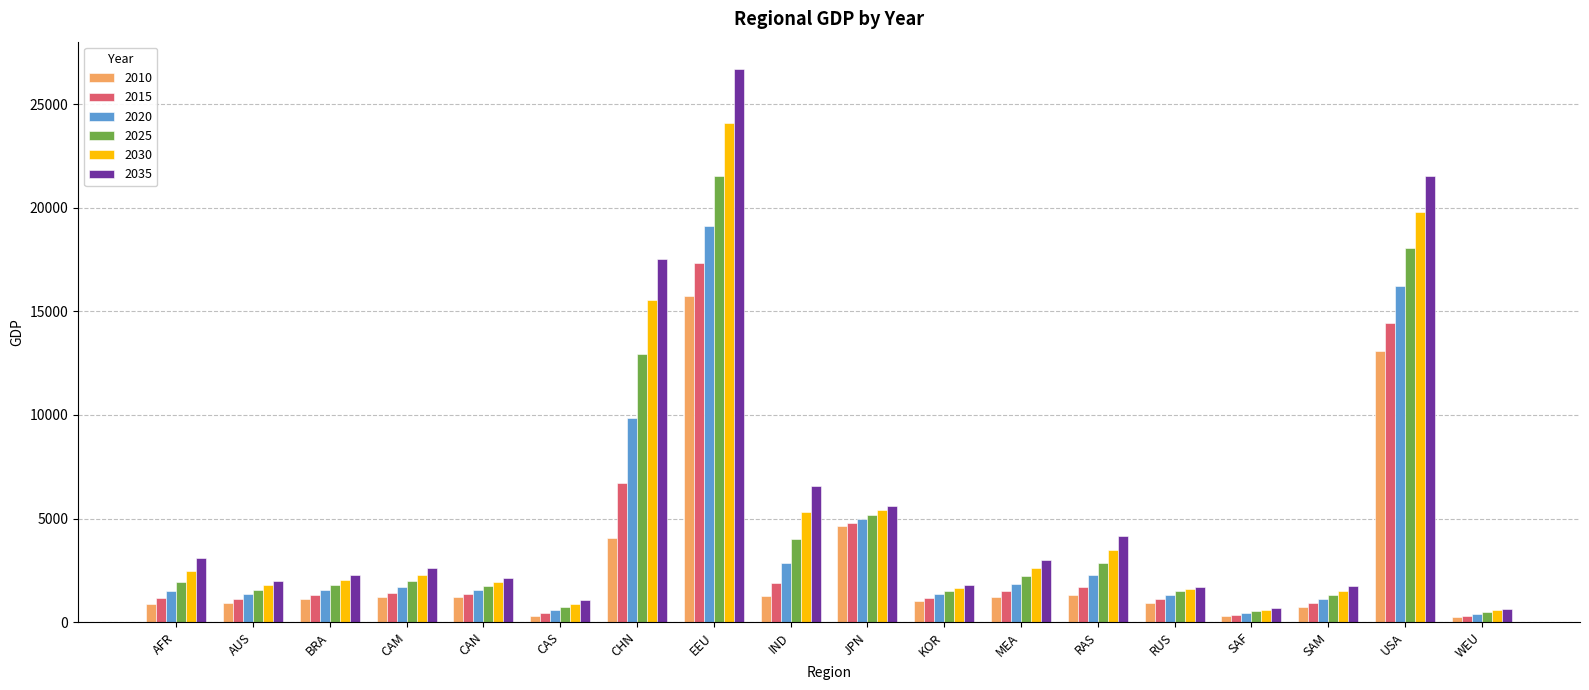

True or false: 2015 has a value of 6700.9 at CHN.

True